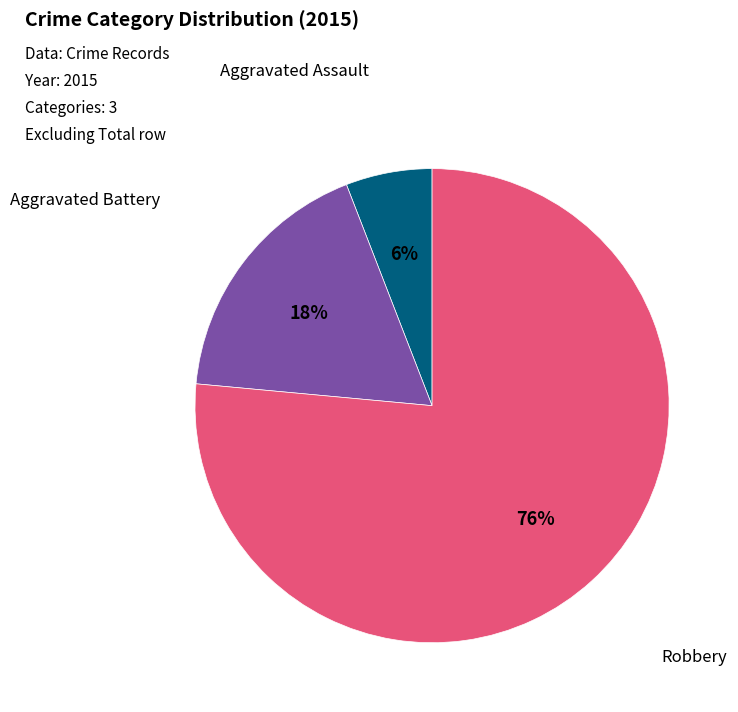

To the nearest percent, what portion does Aggravated Battery represent?

18%